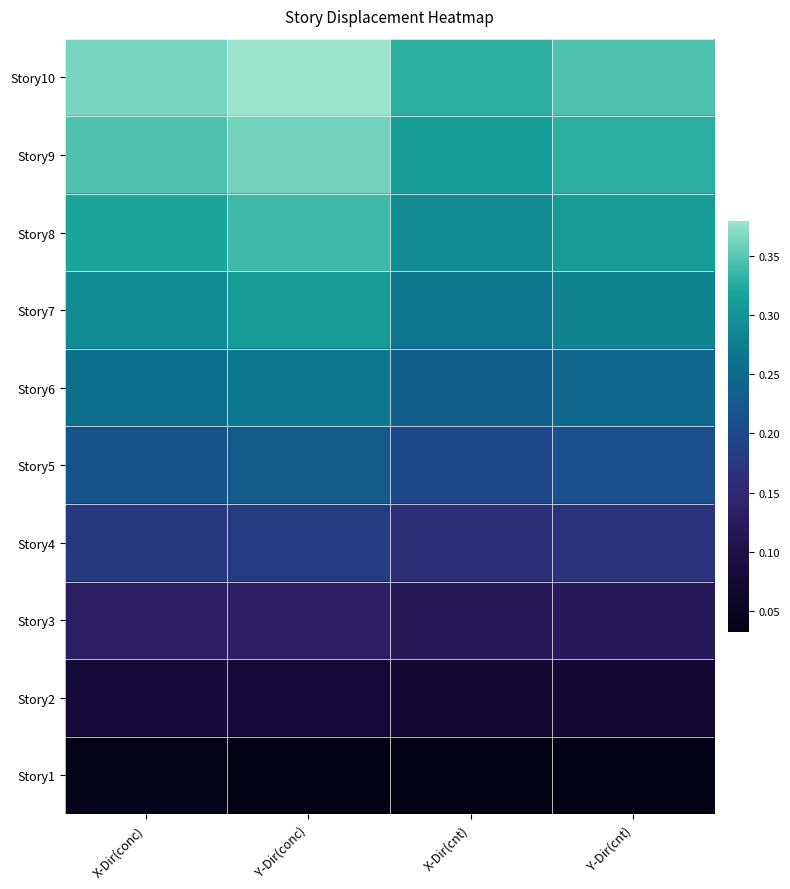

Reading left to right, transcribe all the data shown in this chart.

Story10: X-Dir(conc)=0.4	Y-Dir(conc)=0.4	X-Dir(cnt)=0.3	Y-Dir(cnt)=0.3
Story9: X-Dir(conc)=0.3	Y-Dir(conc)=0.4	X-Dir(cnt)=0.3	Y-Dir(cnt)=0.3
Story8: X-Dir(conc)=0.3	Y-Dir(conc)=0.3	X-Dir(cnt)=0.3	Y-Dir(cnt)=0.3
Story7: X-Dir(conc)=0.3	Y-Dir(conc)=0.3	X-Dir(cnt)=0.3	Y-Dir(cnt)=0.3
Story6: X-Dir(conc)=0.3	Y-Dir(conc)=0.3	X-Dir(cnt)=0.2	Y-Dir(cnt)=0.2
Story5: X-Dir(conc)=0.2	Y-Dir(conc)=0.2	X-Dir(cnt)=0.2	Y-Dir(cnt)=0.2
Story4: X-Dir(conc)=0.2	Y-Dir(conc)=0.2	X-Dir(cnt)=0.2	Y-Dir(cnt)=0.2
Story3: X-Dir(conc)=0.1	Y-Dir(conc)=0.1	X-Dir(cnt)=0.1	Y-Dir(cnt)=0.1
Story2: X-Dir(conc)=0.1	Y-Dir(conc)=0.1	X-Dir(cnt)=0.1	Y-Dir(cnt)=0.1
Story1: X-Dir(conc)=0.0	Y-Dir(conc)=0.0	X-Dir(cnt)=0.0	Y-Dir(cnt)=0.0